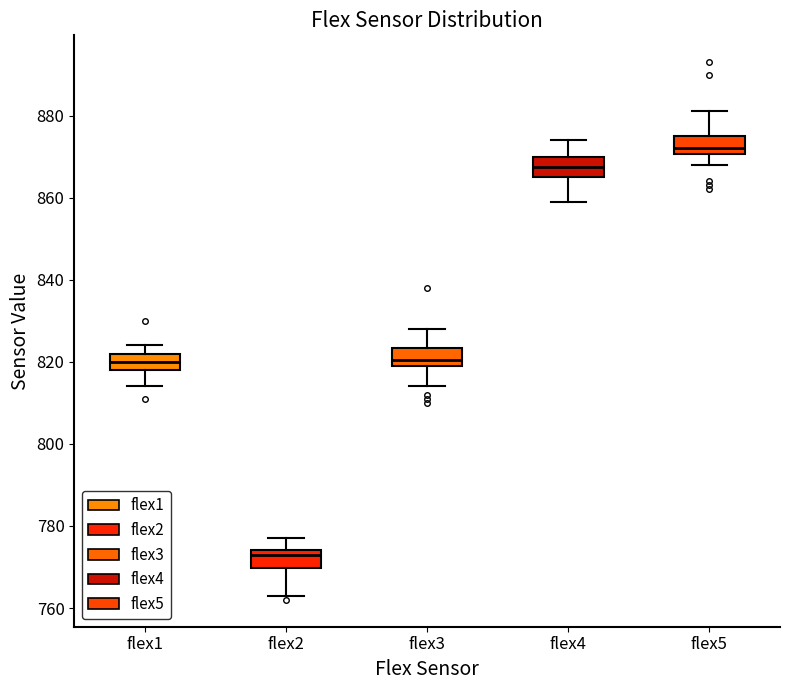

Which box's median line is the lowest?

flex2